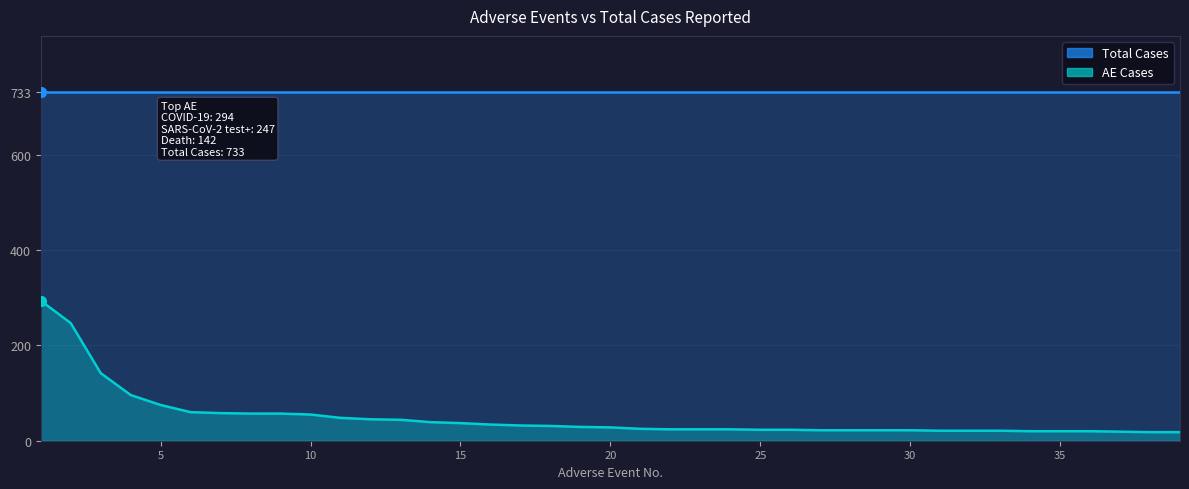

Approximately how many times larger is the value at 2 compared to 27?

11.2